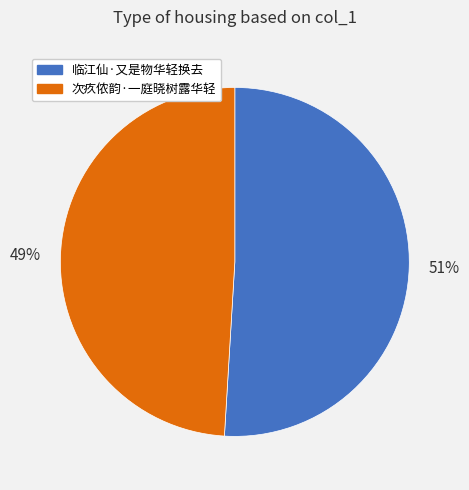

To the nearest percent, what is the combined percentage of 次疚侬韵·一庭晓树露华轻 and 临江仙·又是物华轻换去?

100%